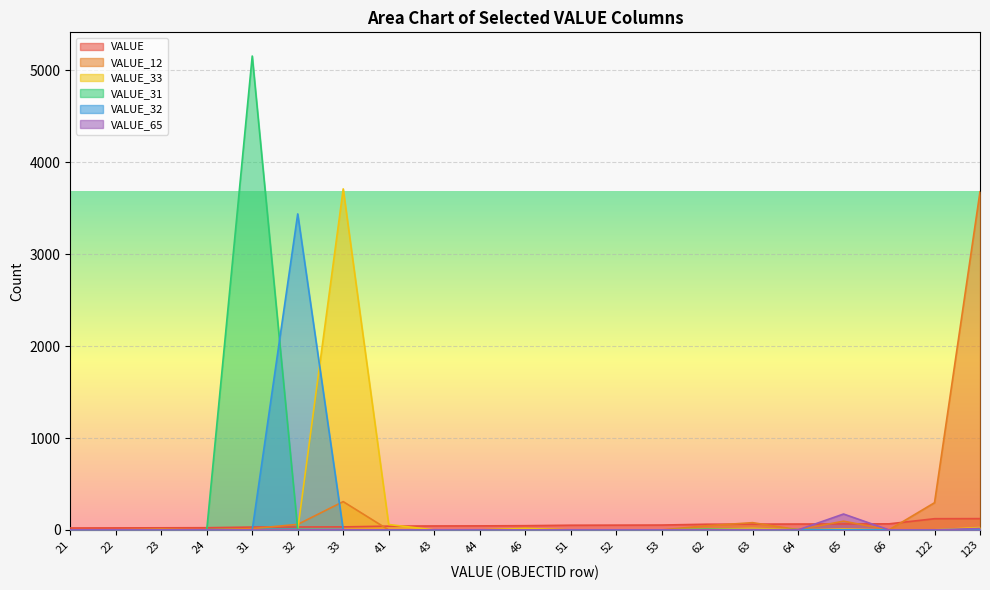

How many values in VALUE_33 are above zero?

9